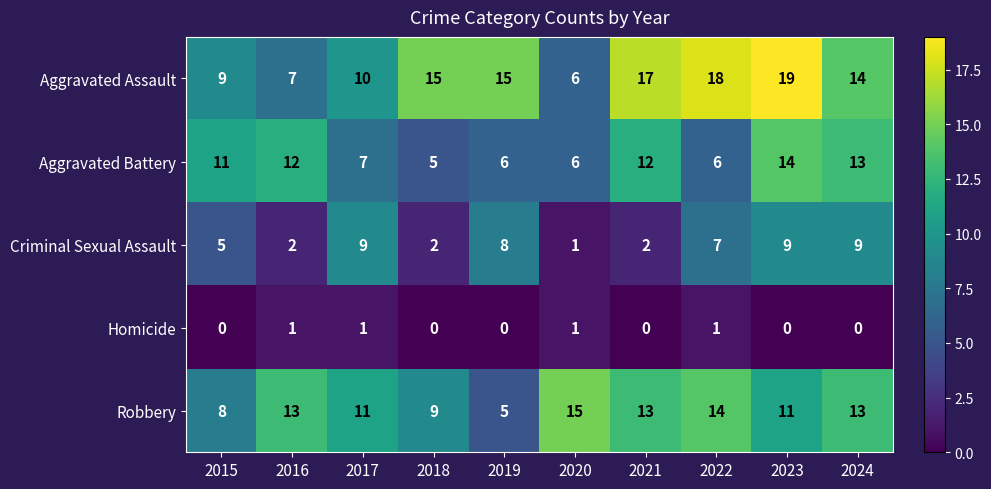

What is the sum of the Aggravated Battery values at 2023 and 2016?

26